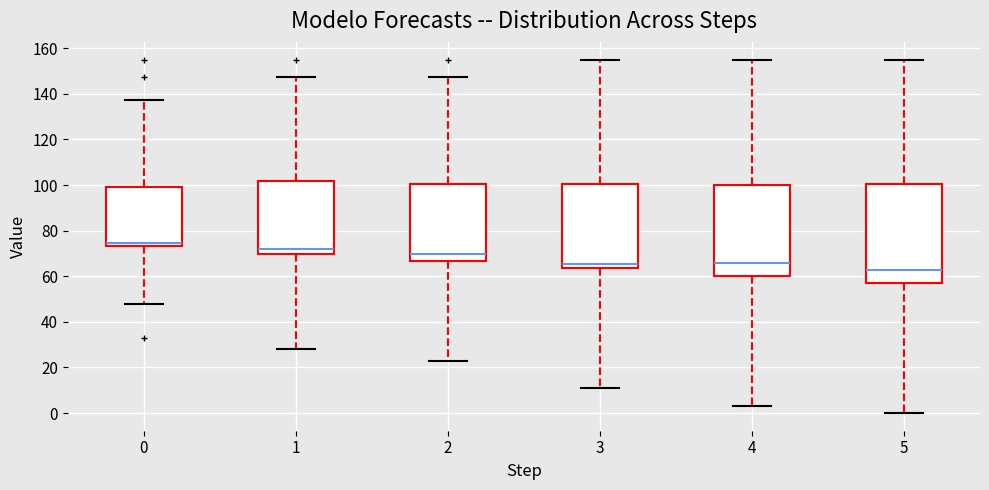

Which box's median line is the highest?

0